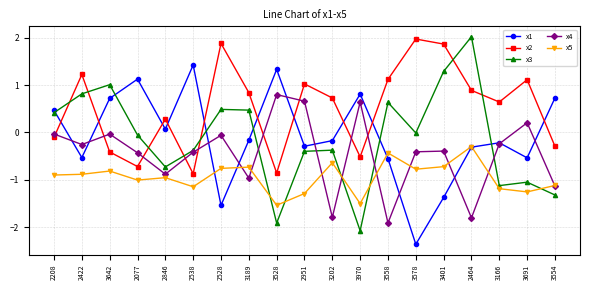

True or false: x5 and x2 intersect in this chart.

False